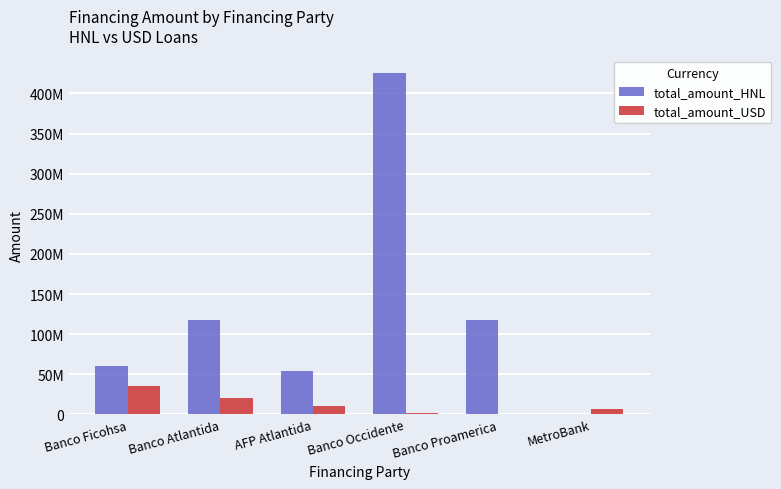

At which label does total_amount_HNL reach its peak?

Banco Occidente